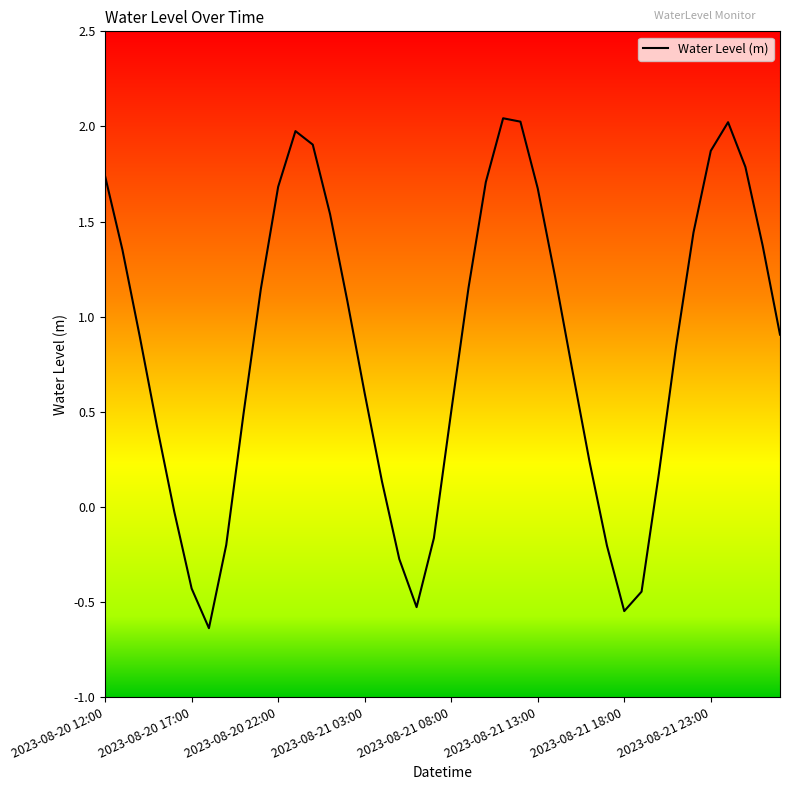

What is the difference between the maximum and minimum values?

2.7